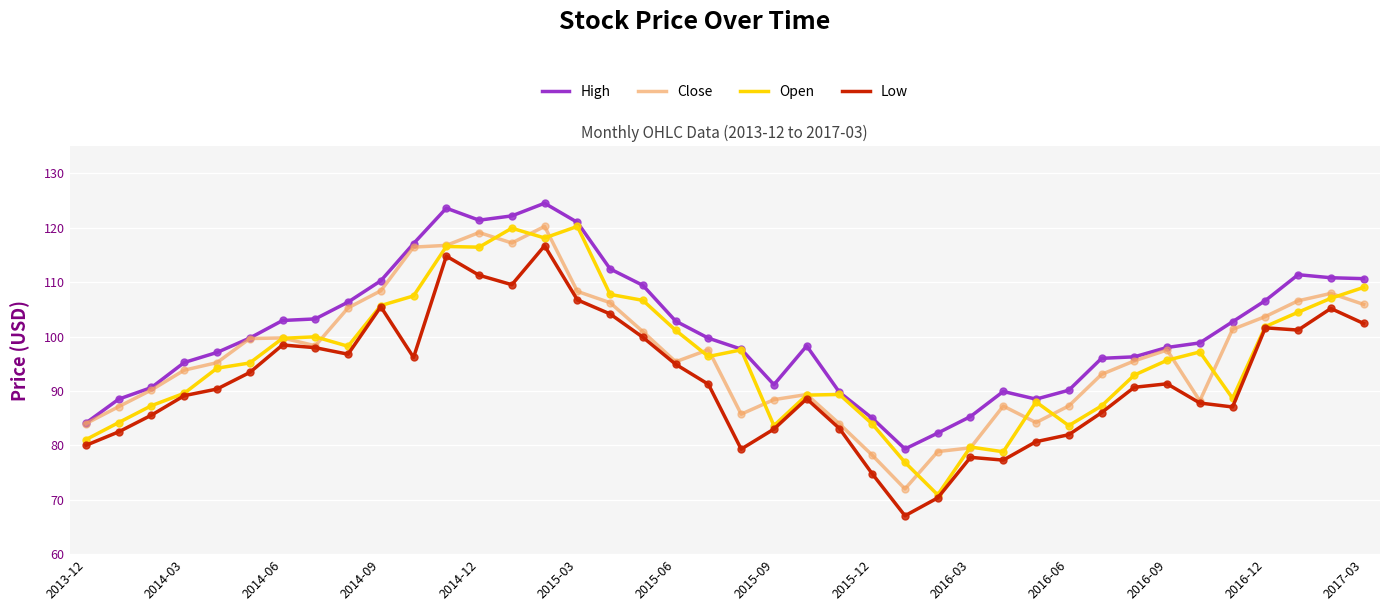

Count the number of data series in this chart.

4